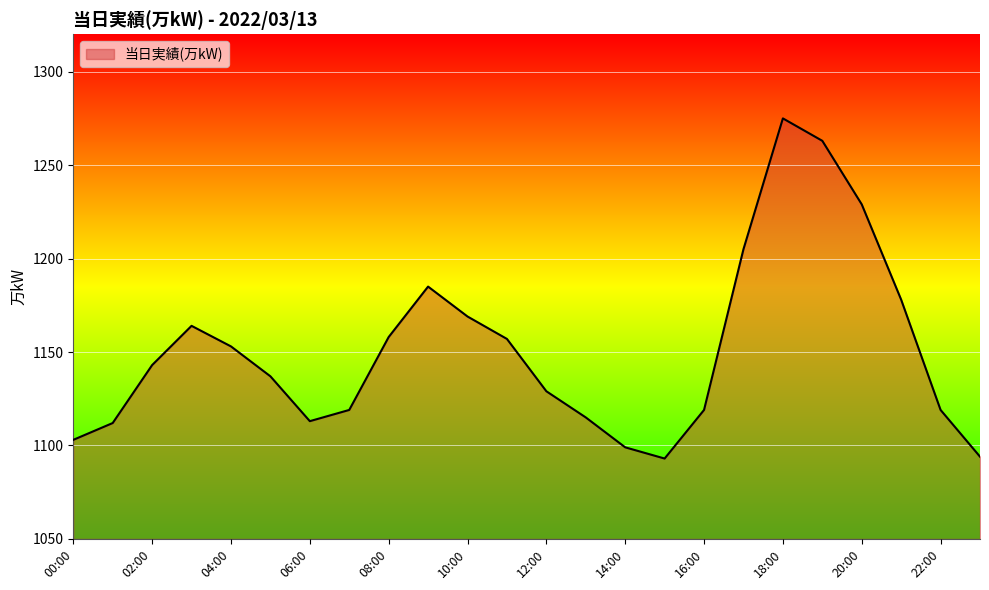

What is the smallest value displayed?

1093